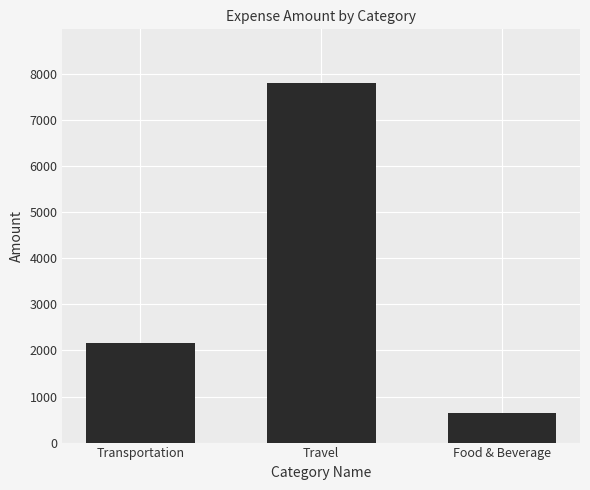

Count the values in the range 650 to 7800.

3